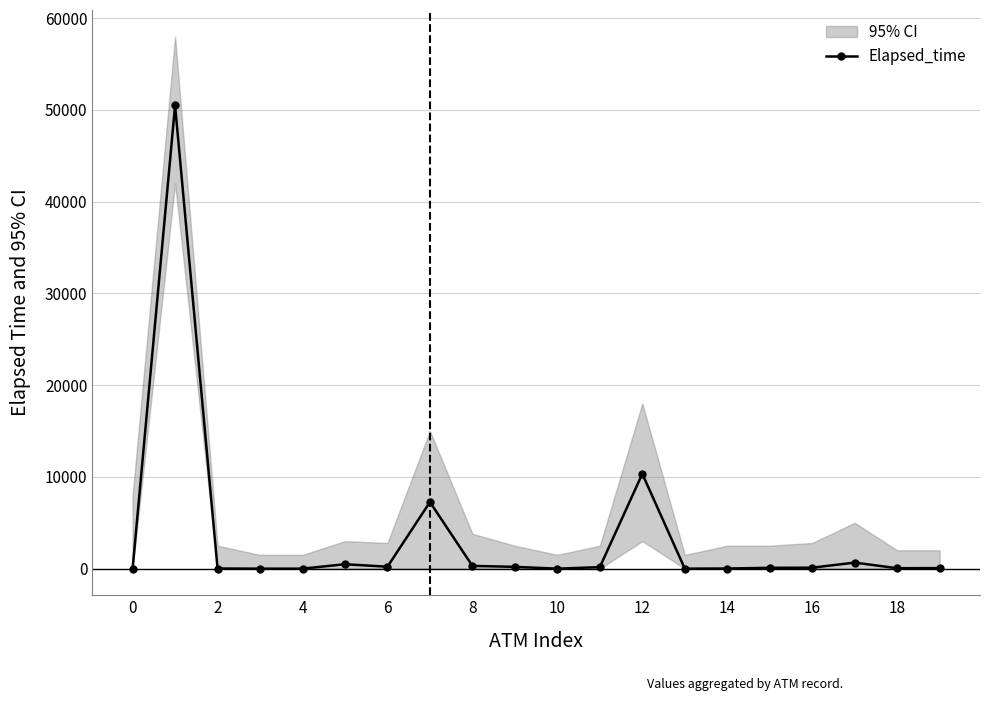

True or false: Elapsed_time has more than 0 points higher than both neighbors.

True